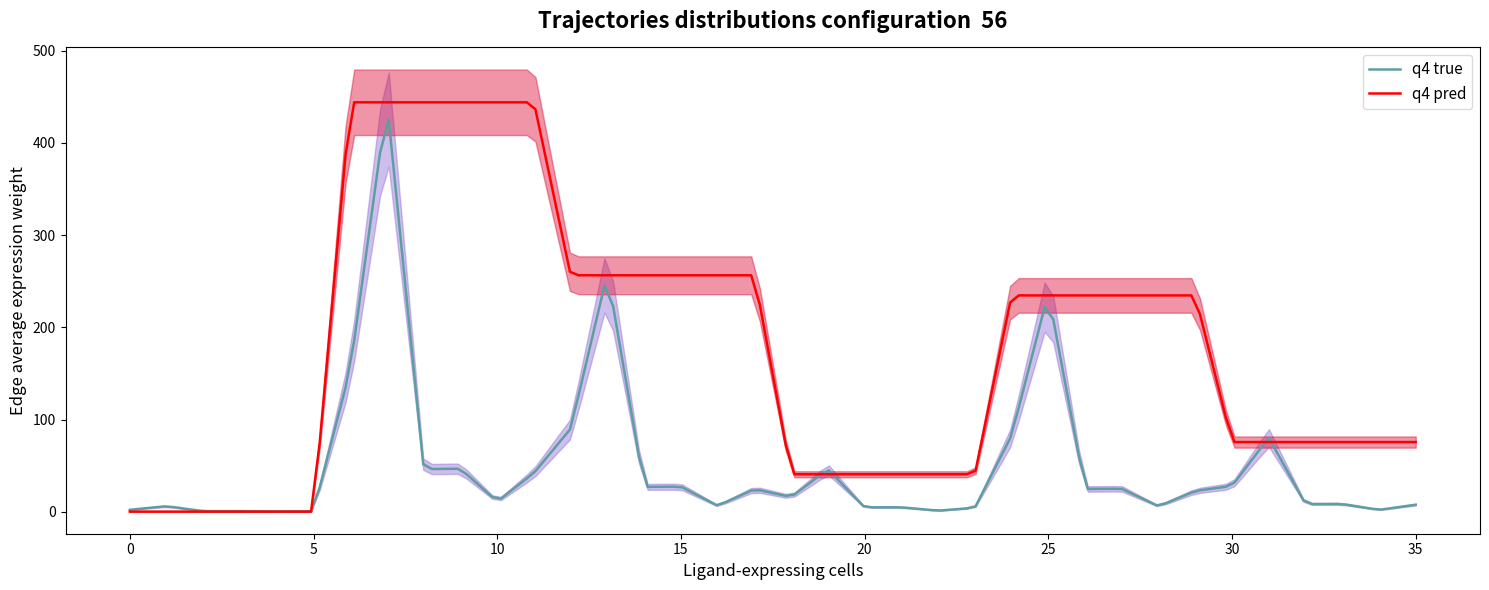

True or false: Edge average expression weight and Ligand average expression value cross at least once.

False